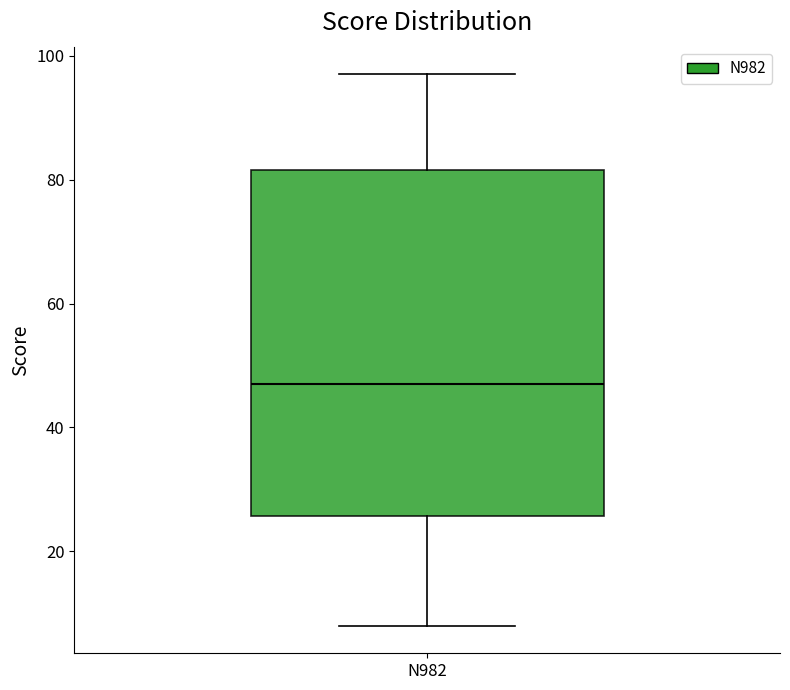

Transcribe this box plot: give where the median line is, the range the box spans, and where the two whiskers end, as read against the y-axis. The values are not printed on the chart, so give them approximately, as read against the axis.

median 48, box 26 to 82, whiskers 8 to 98